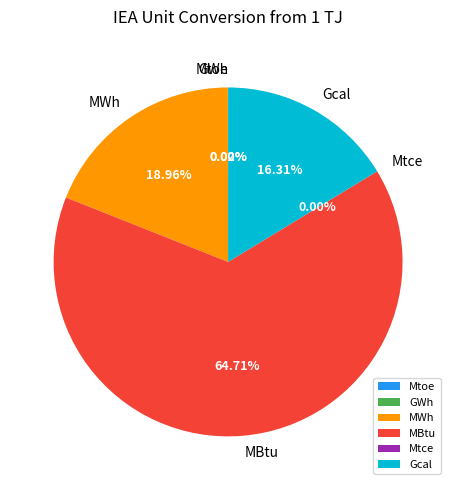

How many slices are in this pie chart?

6